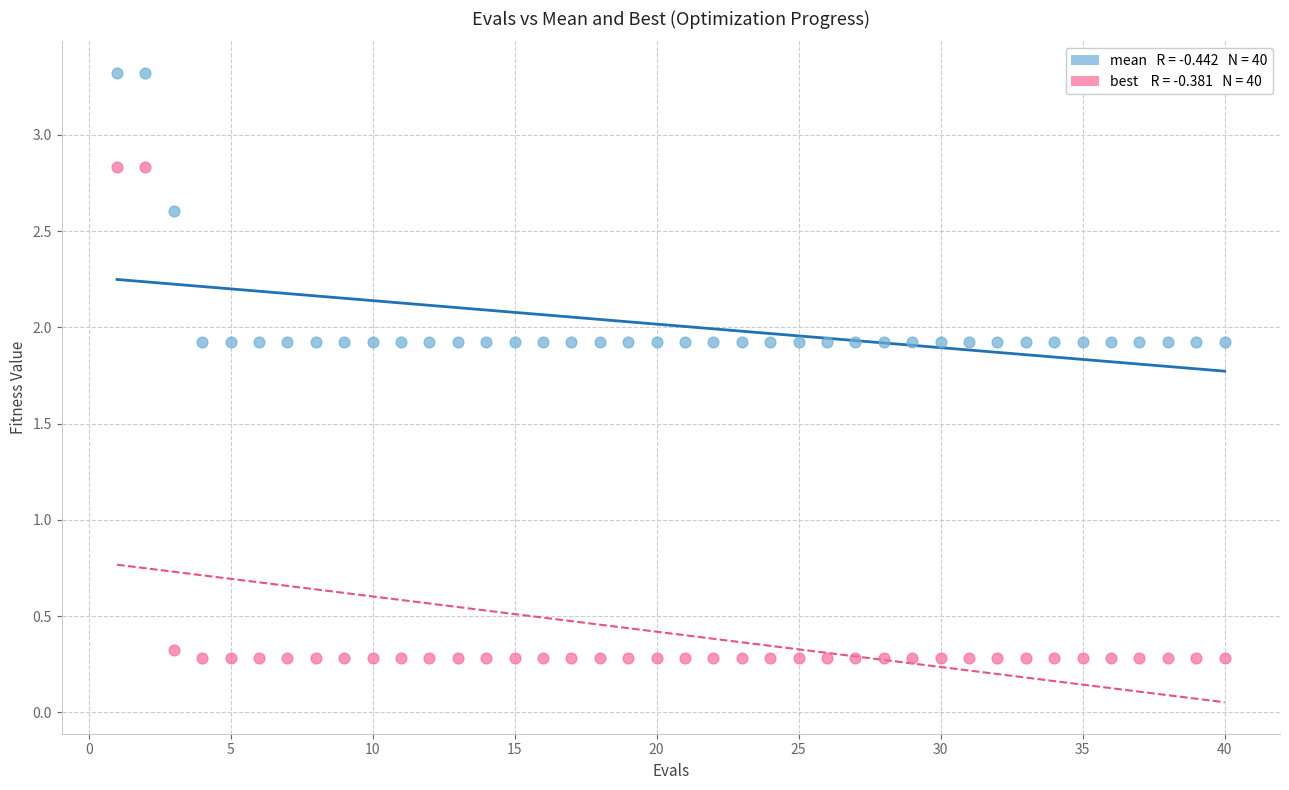

Across all data points, what is the range of X values (max minus min)?

39.0